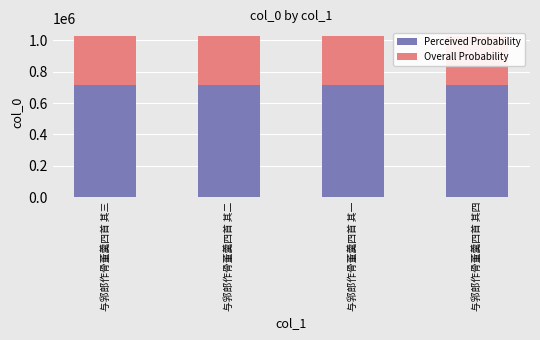

What is the average value of the Perceived Probability series?

717315.7